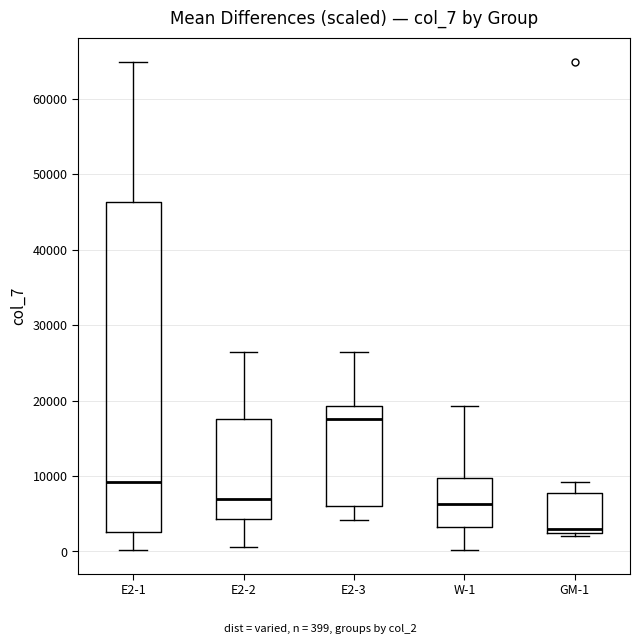

Reading left to right, read every box against the y-axis: the position of its median line, the range the box covers, and the ends of its whiskers. The values are not printed on the chart, so give them approximately, as read against the axis.

E2-1: median 9000, box 3000 to 46000, whiskers 0 to 65000
E2-2: median 7000, box 4000 to 18000, whiskers 1000 to 26000
E2-3: median 17000, box 6000 to 19000, whiskers 4000 to 26000
W-1: median 6000, box 3000 to 10000, whiskers 0 to 19000
GM-1: median 3000, box 2000 to 8000, whiskers 2000 (just below the box's lower edge) to 9000